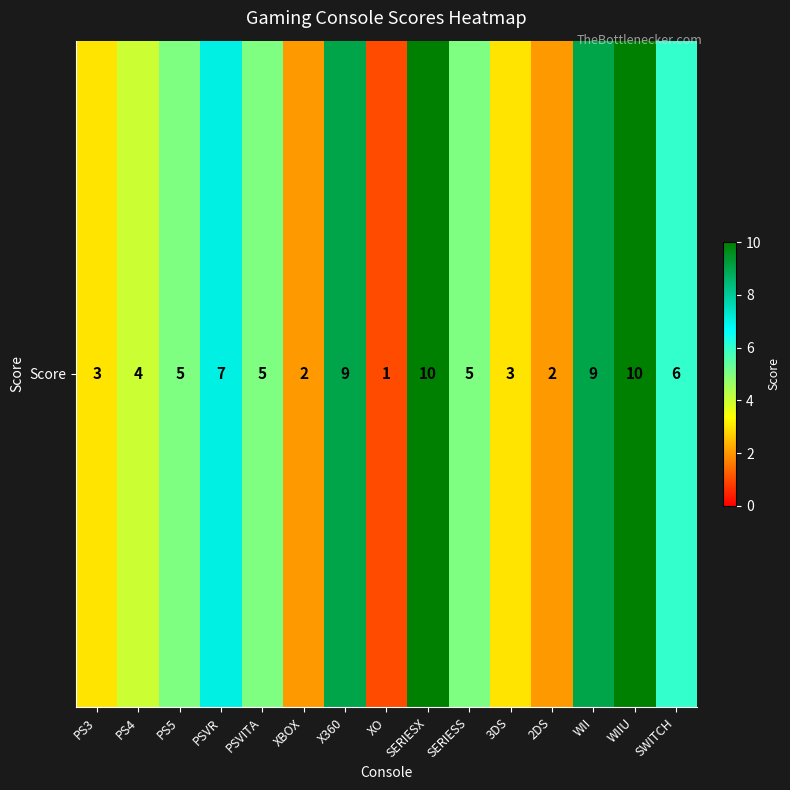

What is the greatest value displayed?

10